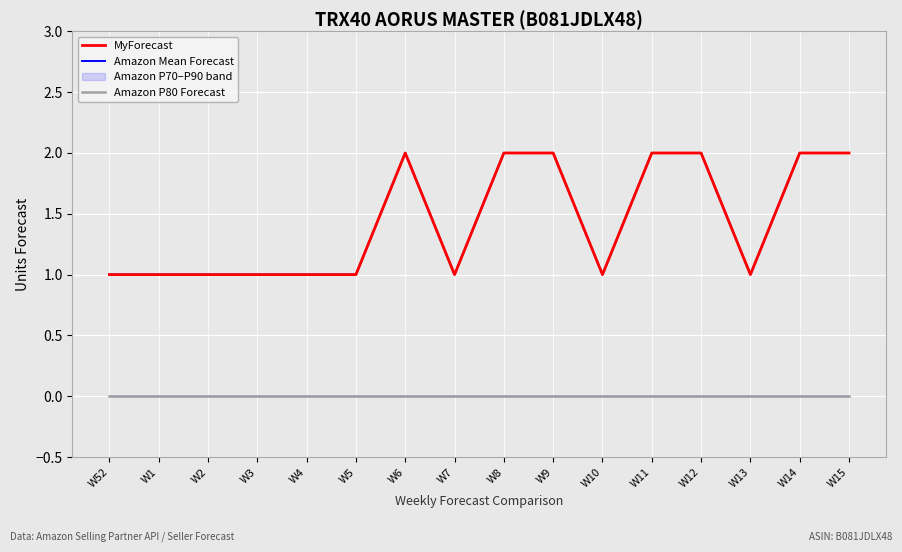

The Amazon Mean Forecast series shows 1 at W10. True or false?

True